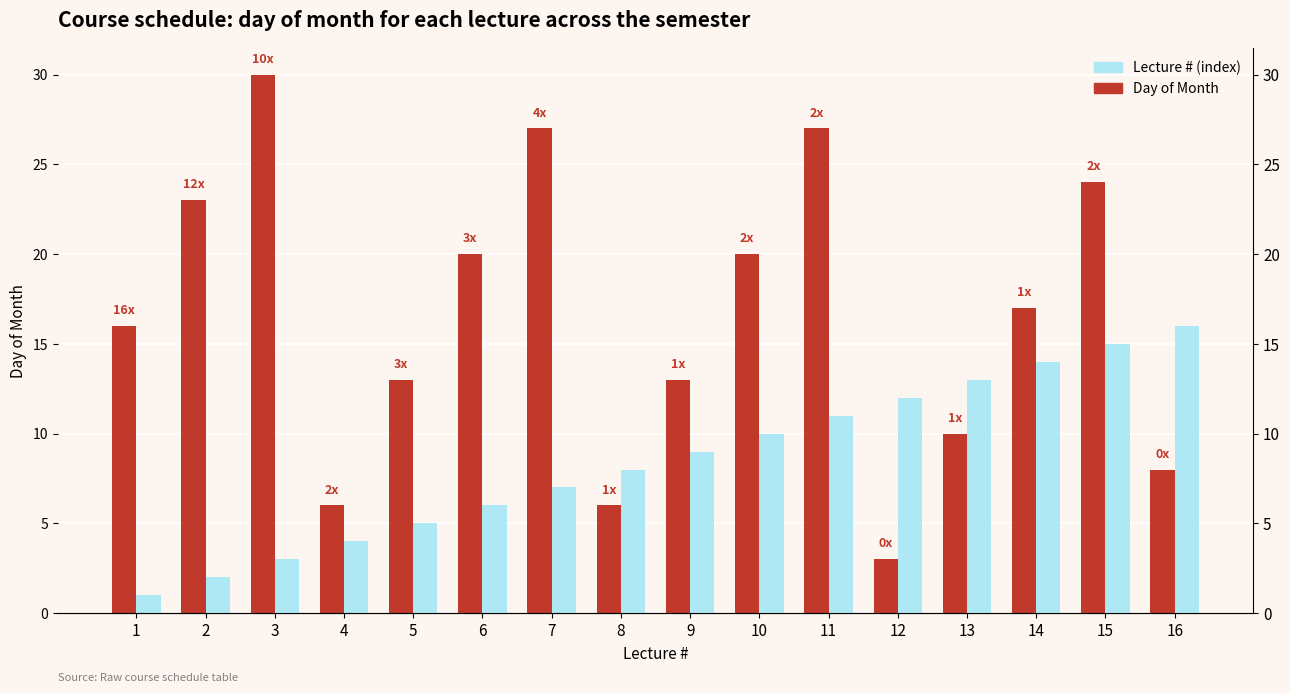

How many data points in Day of Month are above 17?

7